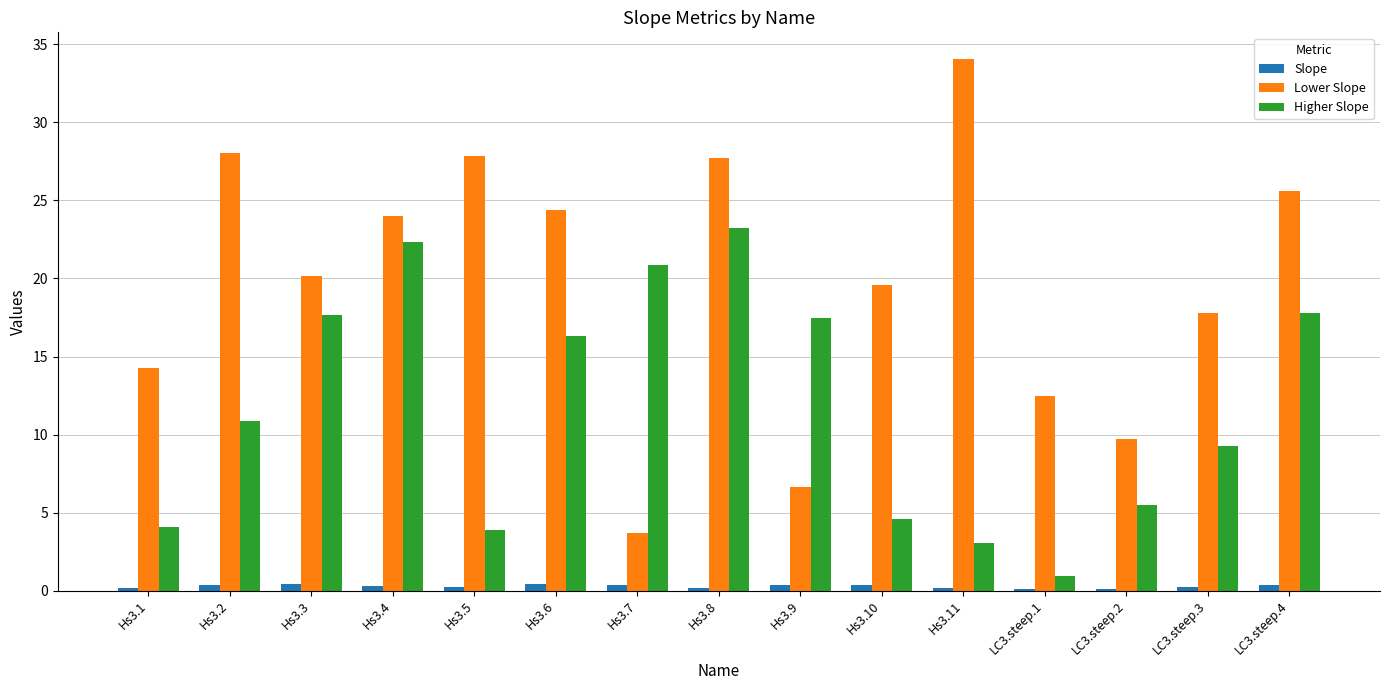

Which series changed the most between Hs3.2 and LC3.steep.4?

Higher Slope